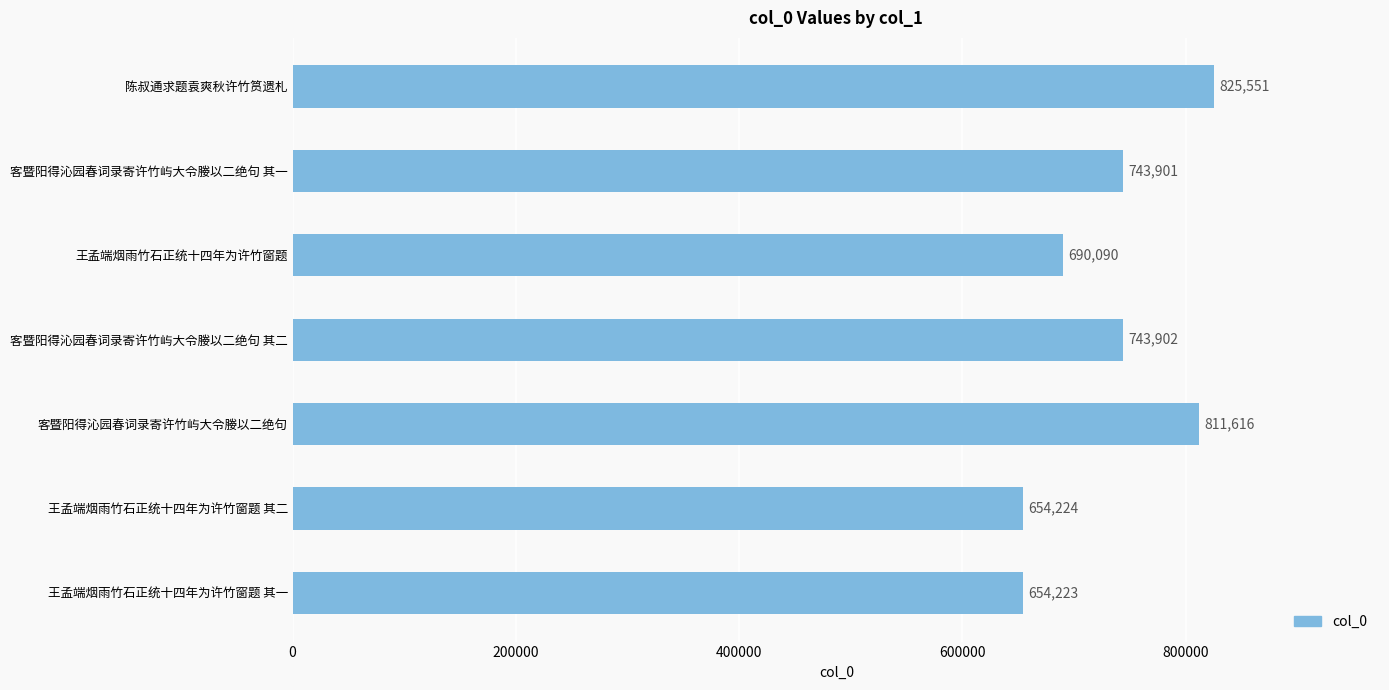

Approximately how many times larger is the value at 王孟端烟雨竹石正统十四年为许竹窗题 其一 compared to 客暨阳得沁园春词录寄许竹屿大令媵以二绝句 其一?

0.9